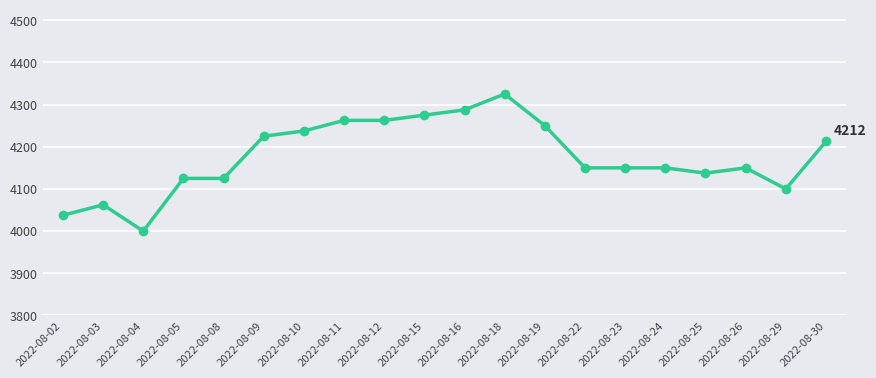

Does the chart have visible grid lines?

Yes